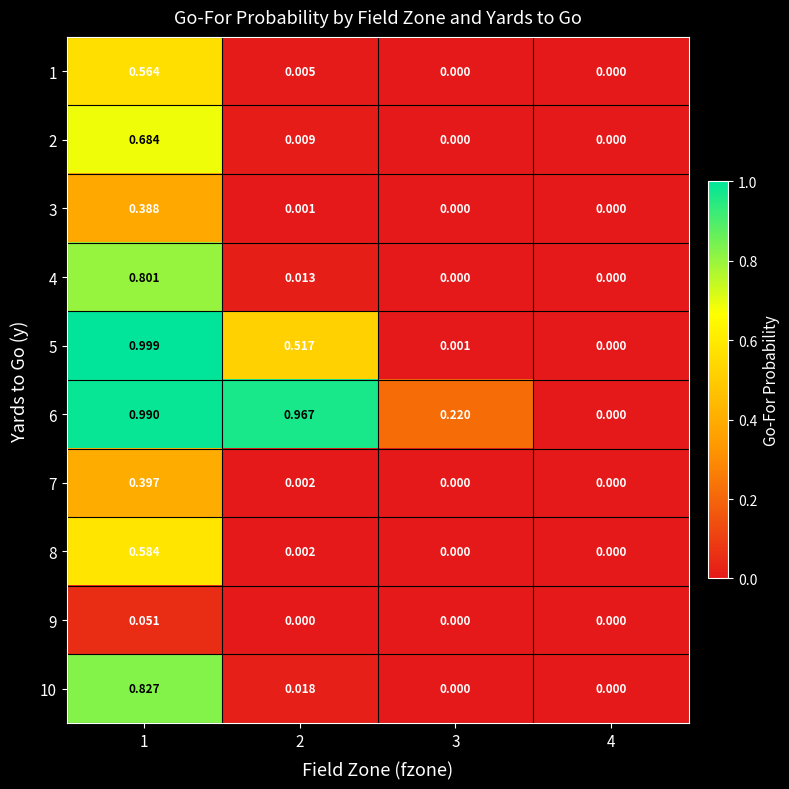

Is the value of 4 at 3 greater than the value of 6 at 1?

No